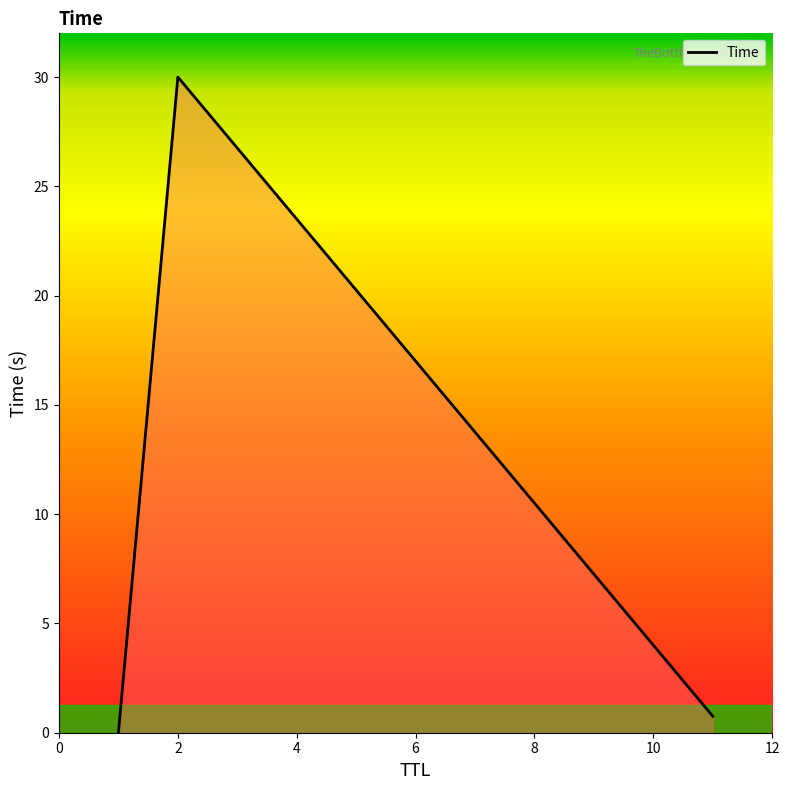

What is the average value?

10.3